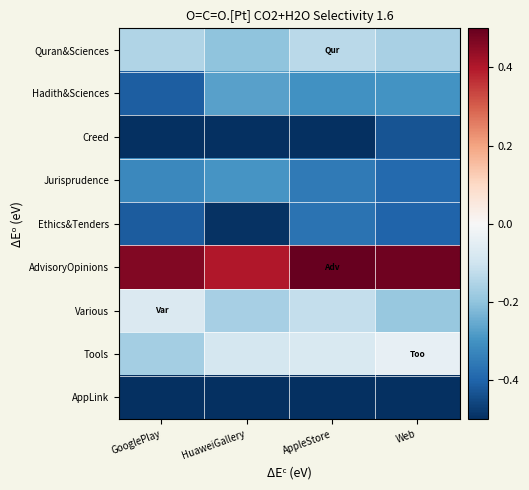

At which category is the sum across all series the highest?

AppleStore